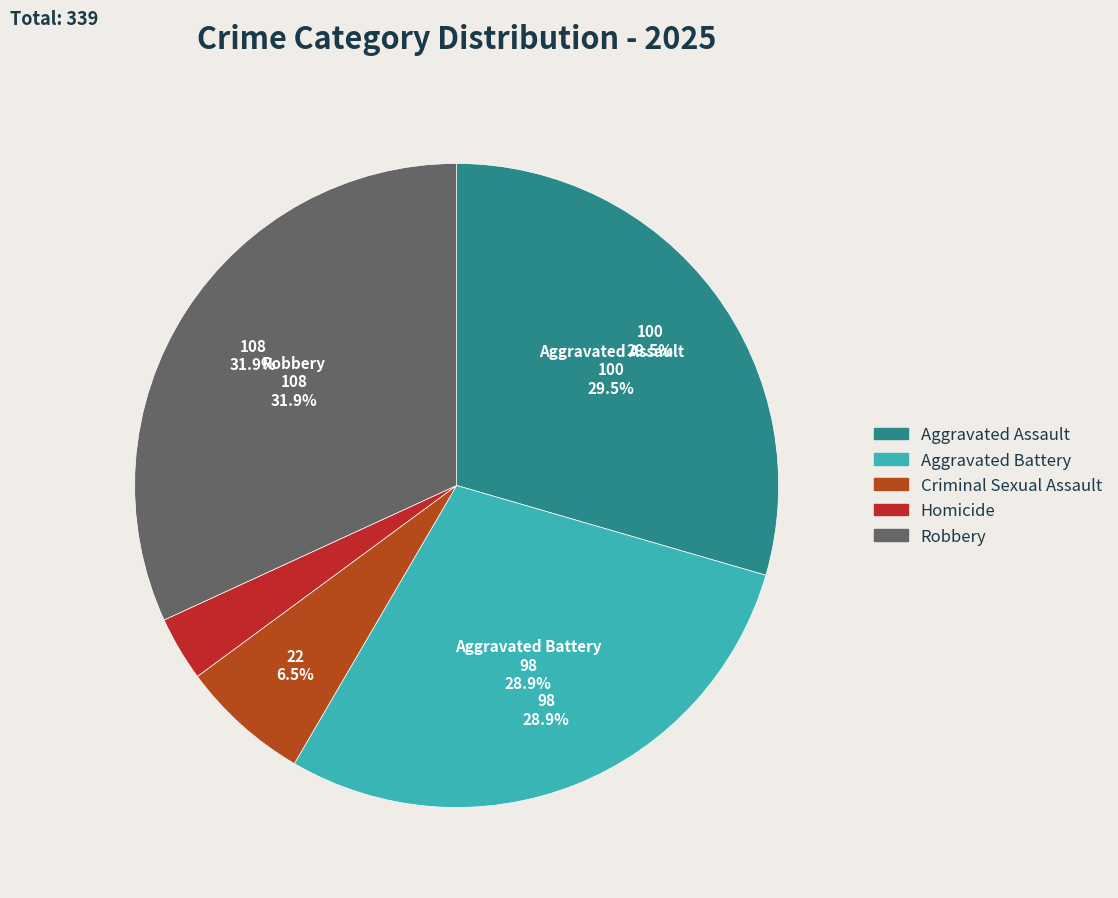

Between Criminal Sexual Assault and Robbery, which is larger?

Robbery